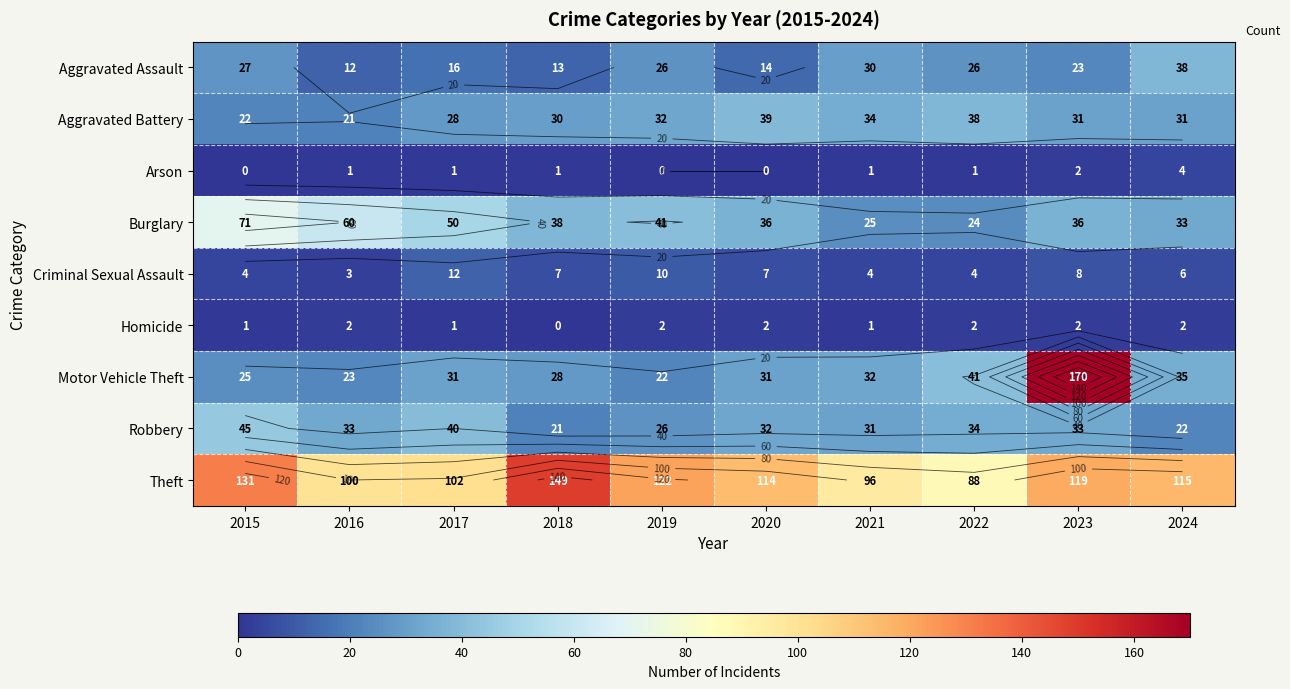

How many values in the Criminal Sexual Assault series are below 7?

5